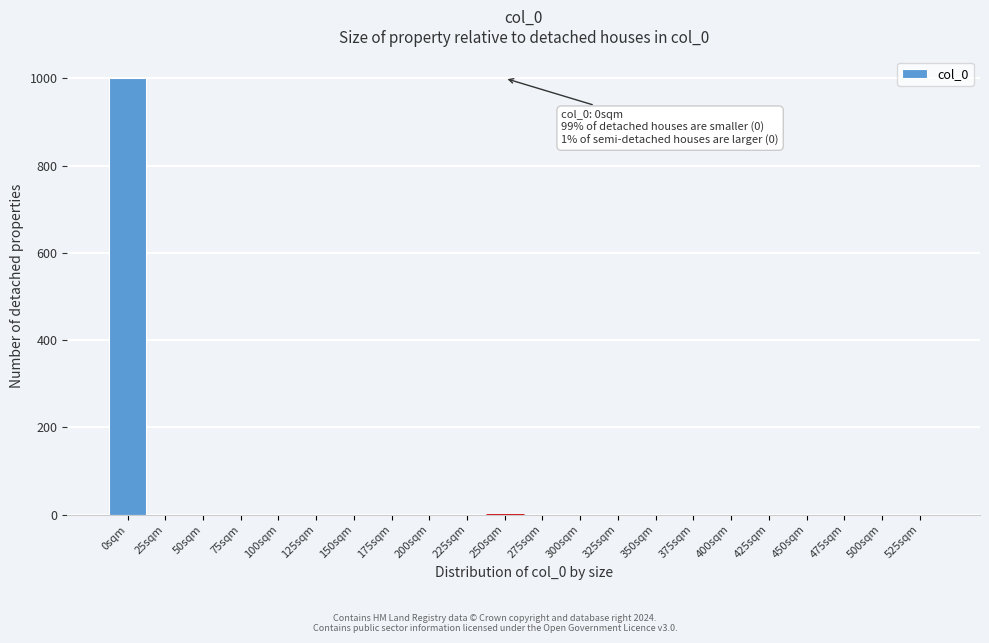

Reading left to right, list all the values displayed in this chart.

0sqm=1000	25sqm=0	50sqm=0	75sqm=0	100sqm=0	125sqm=0	150sqm=0	175sqm=0	200sqm=0	225sqm=0	250sqm=0	275sqm=0	300sqm=0	325sqm=0	350sqm=0	375sqm=0	400sqm=0	425sqm=0	450sqm=0	475sqm=0	500sqm=0	525sqm=0